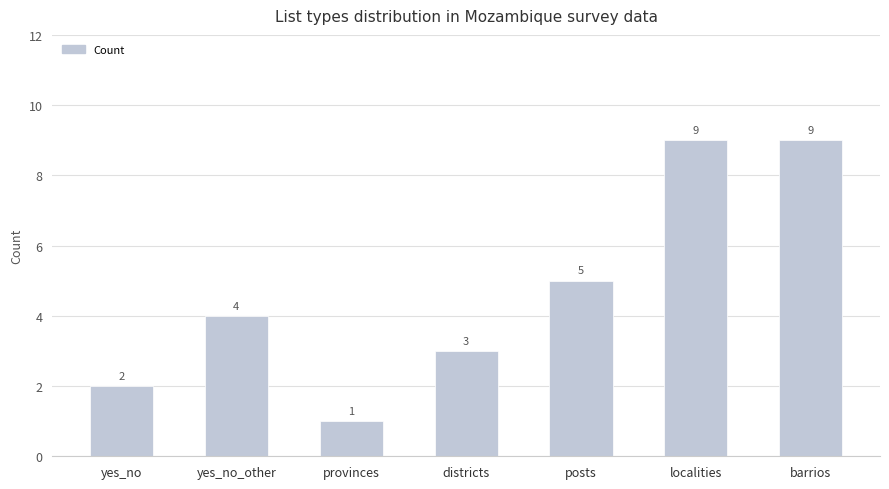

Reading right to left, what are all the values shown in this chart?

9	9	5	3	1	4	2